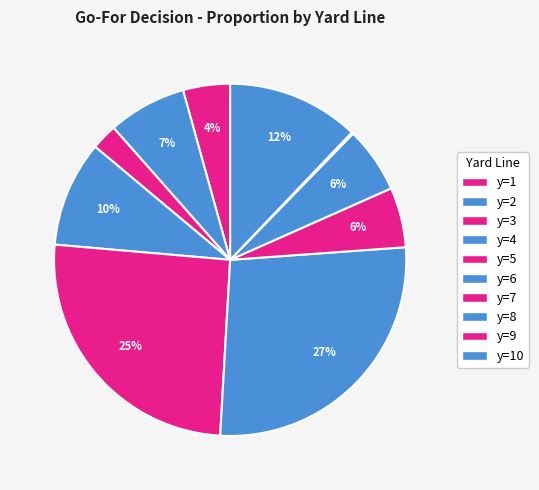

What portion of the pie excludes y=9?

99.8%